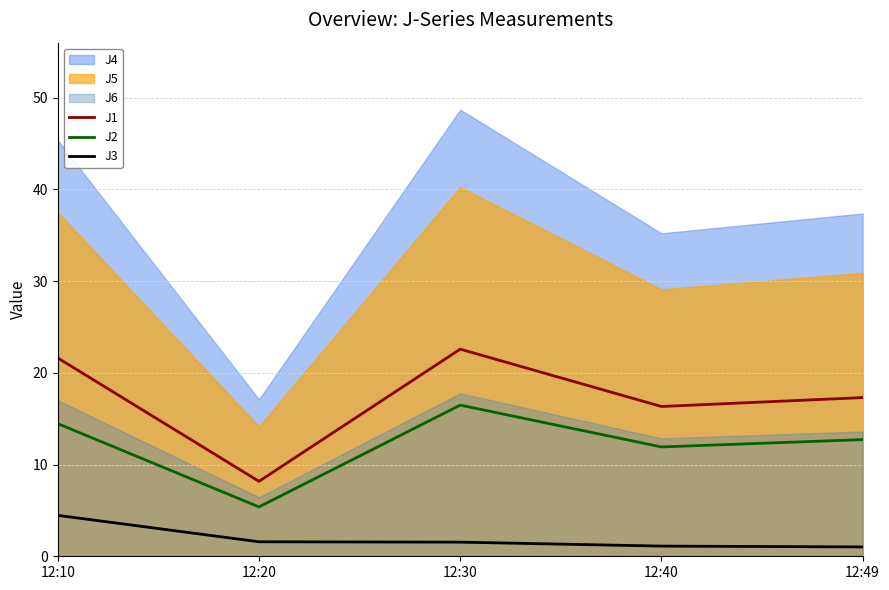

Is the value of J3 at 12:40 greater than the value of J2 at 12:10?

No